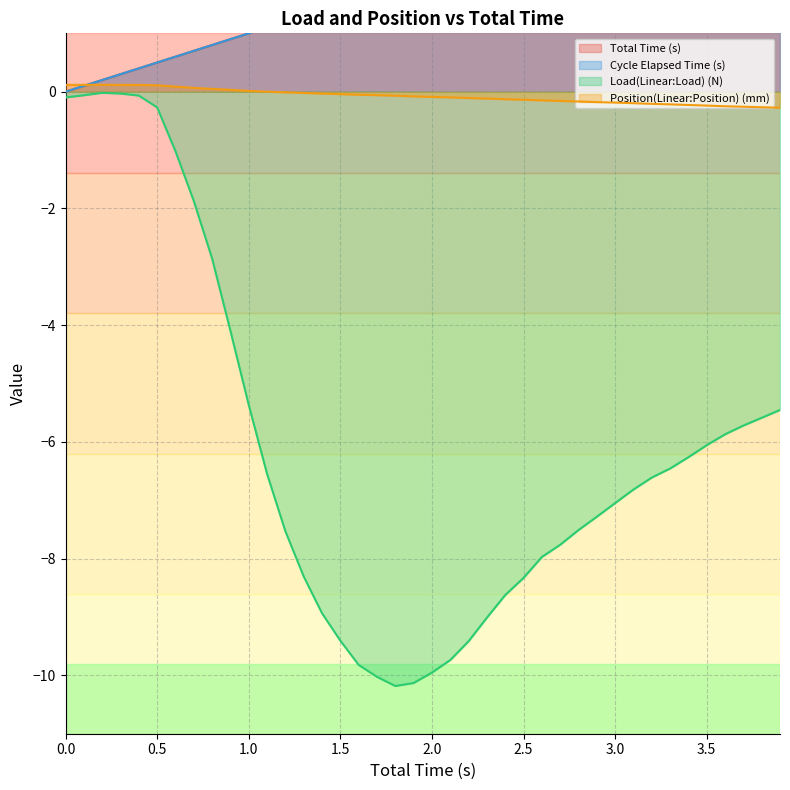

What is the total value across all series at 0.6?

0.3